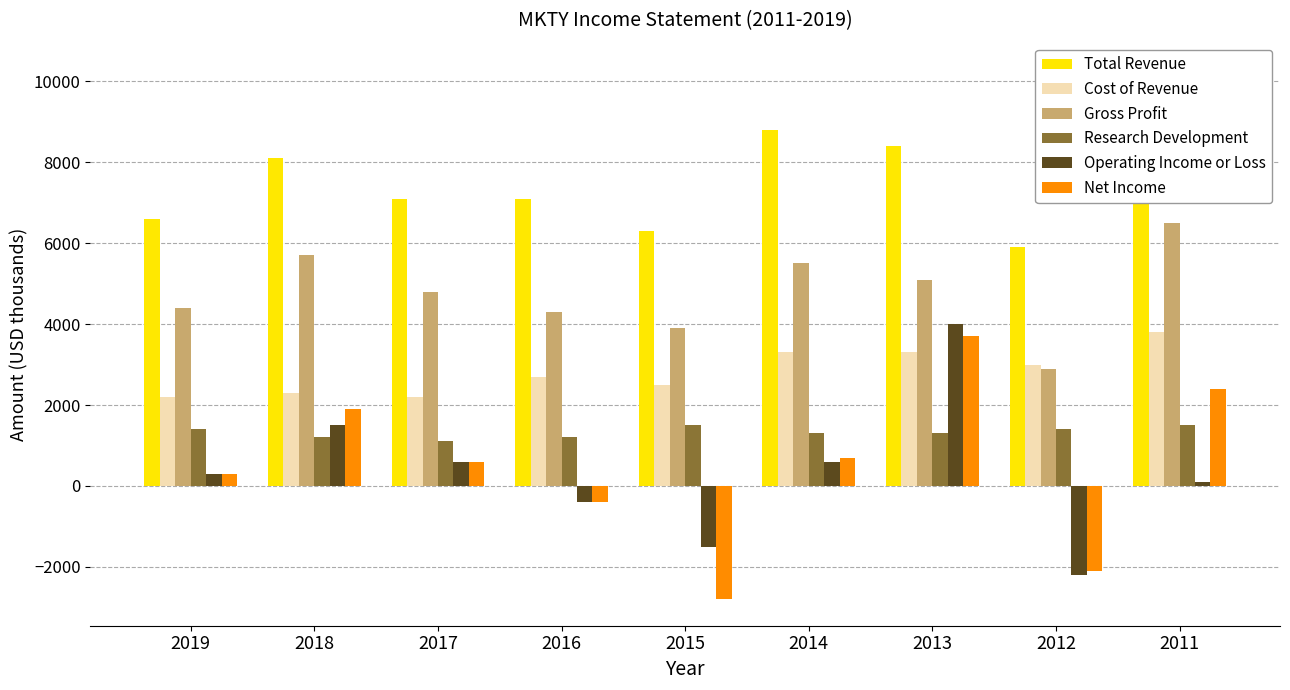

At which label is Research Development closest to 1300?

2014